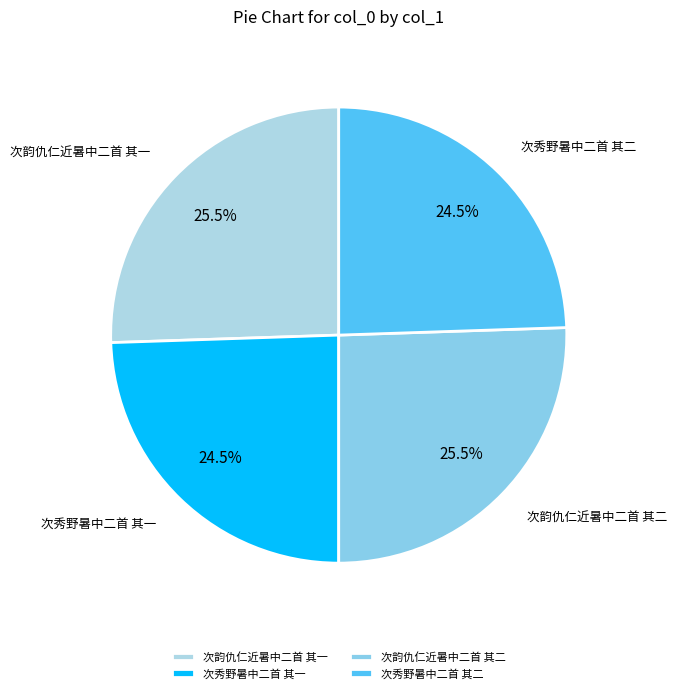

What is the total percentage of 次韵仇仁近暑中二首 其二 and 次秀野暑中二首 其一?

50.0%